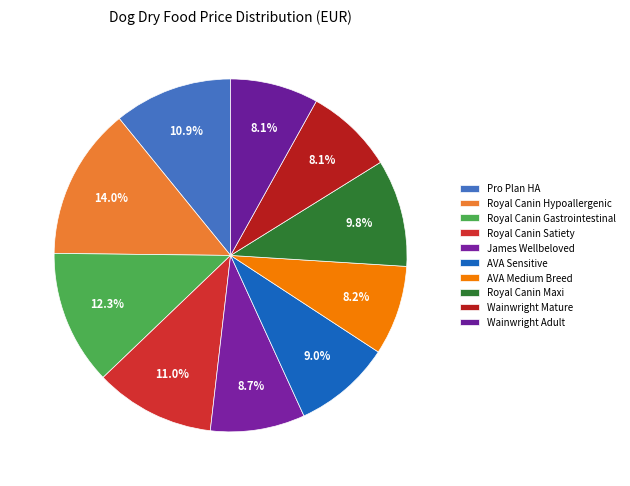

How many segments does this pie chart have?

10